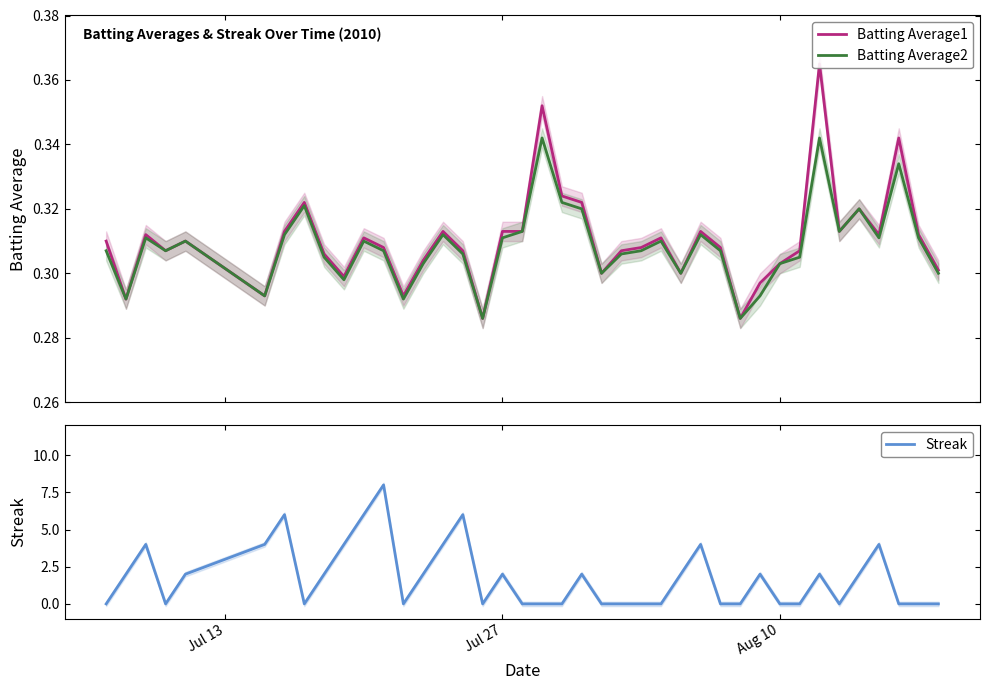

Reading left to right, transcribe all the data shown in this chart.

Batting Average1: 0.3	0.3	0.3	0.3	0.3	0.3	0.3	0.3	0.3	0.3	0.3	0.3	0.3	0.3	0.3	0.3	0.3	0.3	0.3	0.4	0.3	0.3	0.3	0.3	0.3	0.3	0.3	0.3	0.3	0.3	0.3	0.3	0.3	0.4	0.3	0.3	0.3	0.3	0.3	0.3
Batting Average2: 0.3	0.3	0.3	0.3	0.3	0.3	0.3	0.3	0.3	0.3	0.3	0.3	0.3	0.3	0.3	0.3	0.3	0.3	0.3	0.3	0.3	0.3	0.3	0.3	0.3	0.3	0.3	0.3	0.3	0.3	0.3	0.3	0.3	0.3	0.3	0.3	0.3	0.3	0.3	0.3
Streak: 0.0	2.0	4.0	0.0	2.0	4.0	6.0	0.0	2.0	4.0	6.0	8.0	0.0	2.0	4.0	6.0	0.0	2.0	0.0	0.0	0.0	2.0	0.0	0.0	0.0	0.0	2.0	4.0	0.0	0.0	2.0	0.0	0.0	2.0	0.0	2.0	4.0	0.0	0.0	0.0